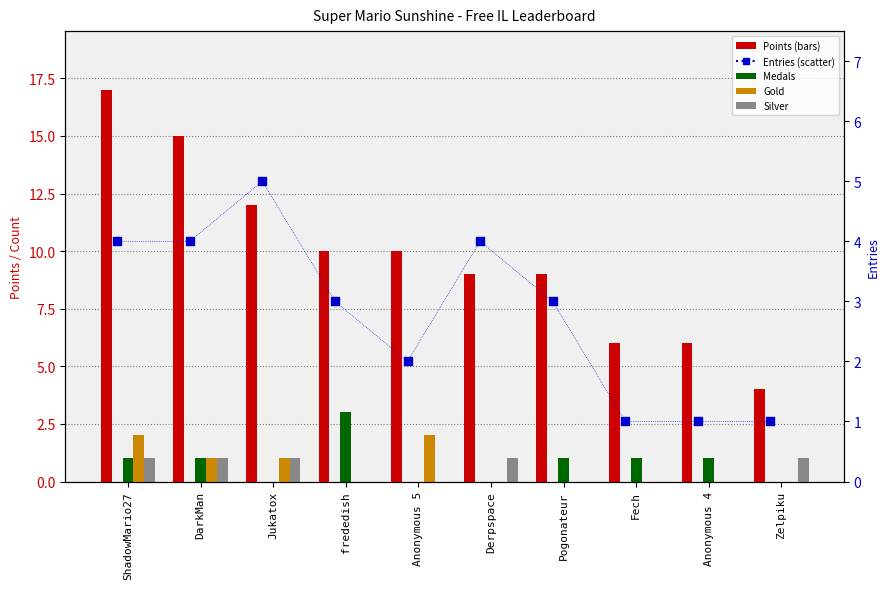

What is the total value across all series at Zelpiku?

6